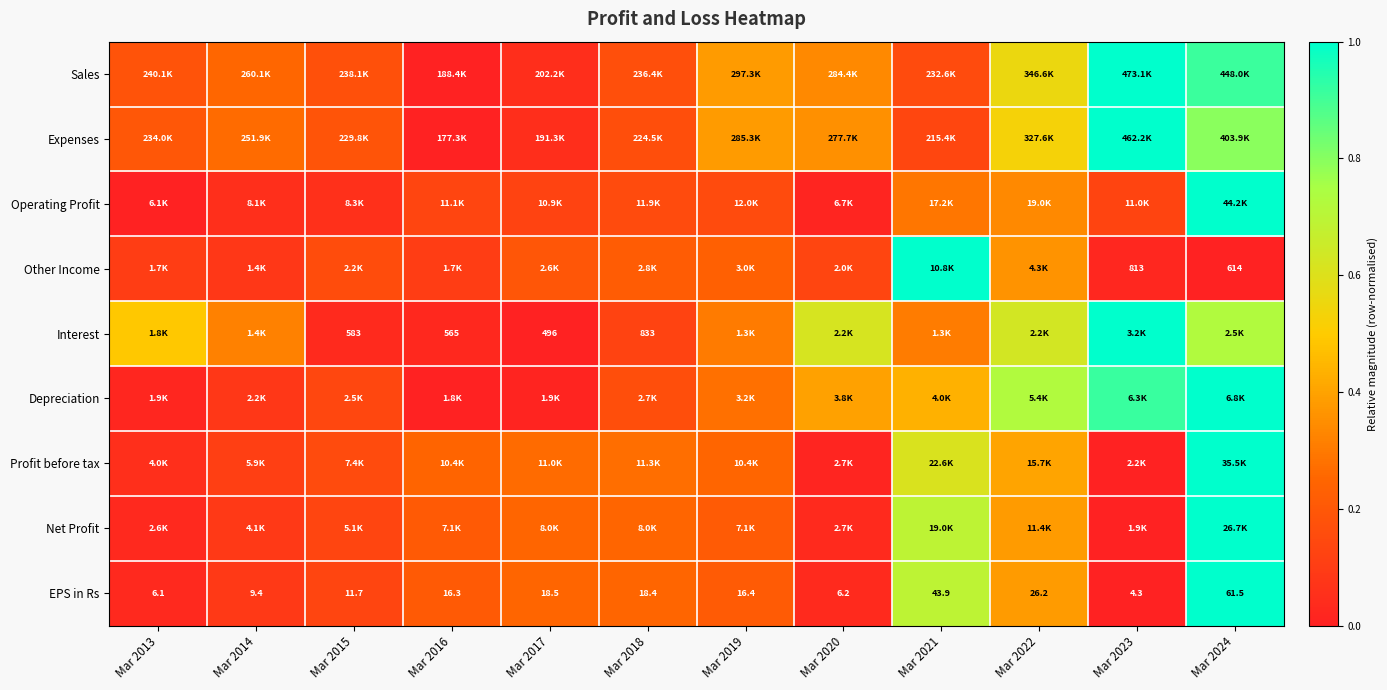

At which category is the sum across all series the highest?

Mar 2024